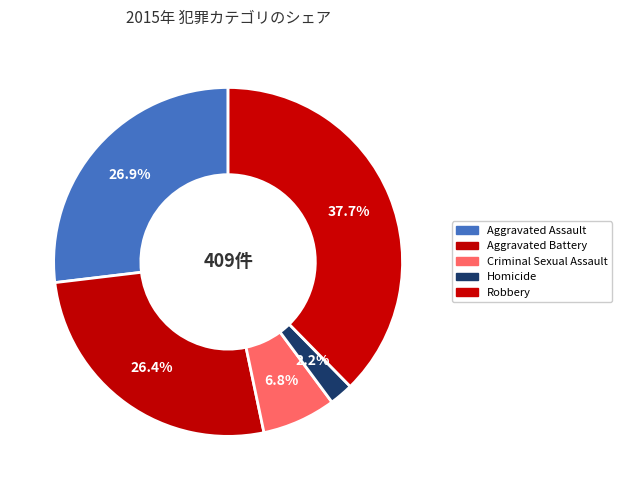

Which category has the smallest portion of the pie?

Homicide